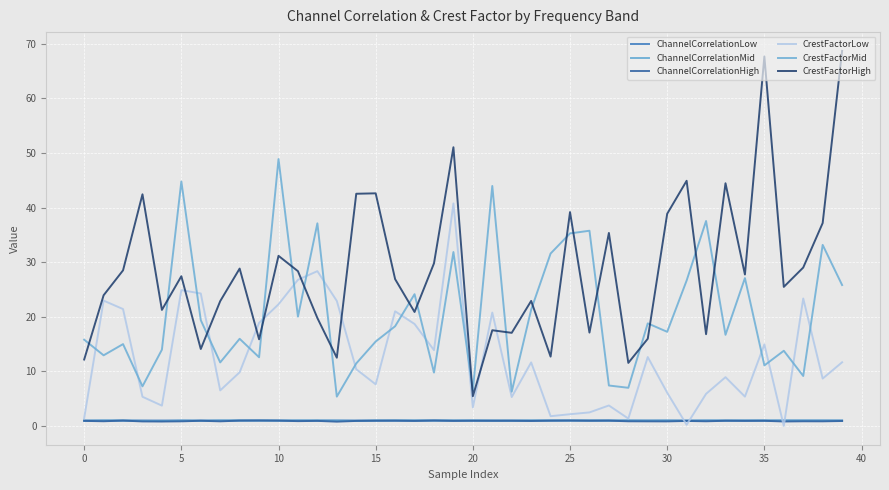

Is this an area chart (filled region under the line)?

No